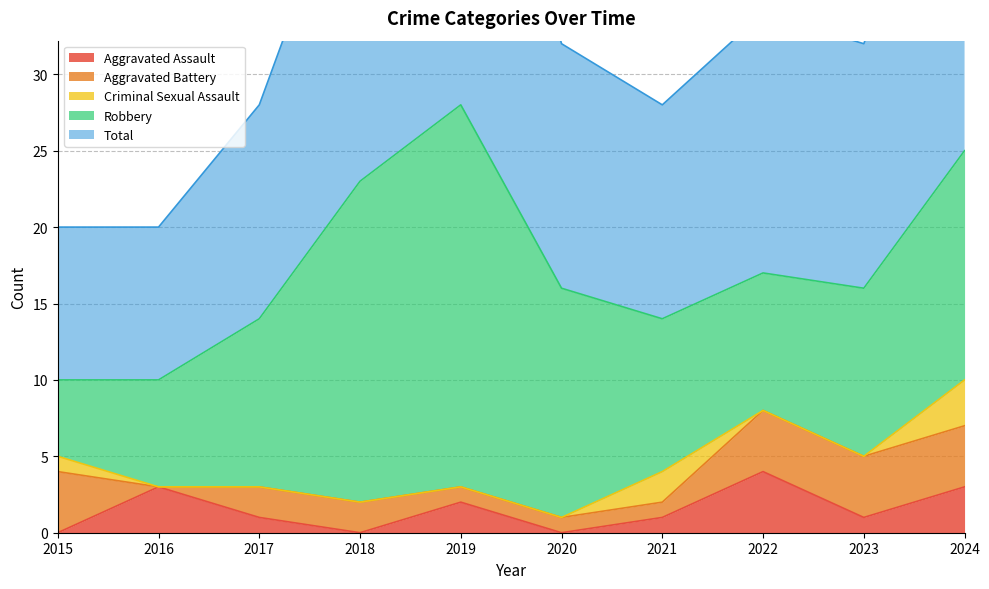

Which has a higher value, 2019 or 2018?

2019